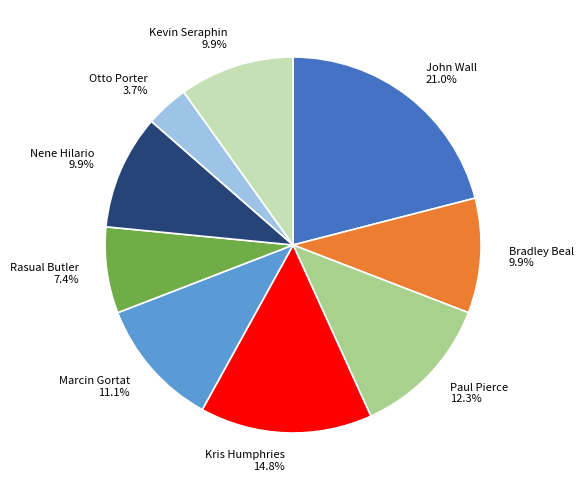

What is the ratio of the value at Kris Humphries to the value at Kevin Seraphin?

1.5